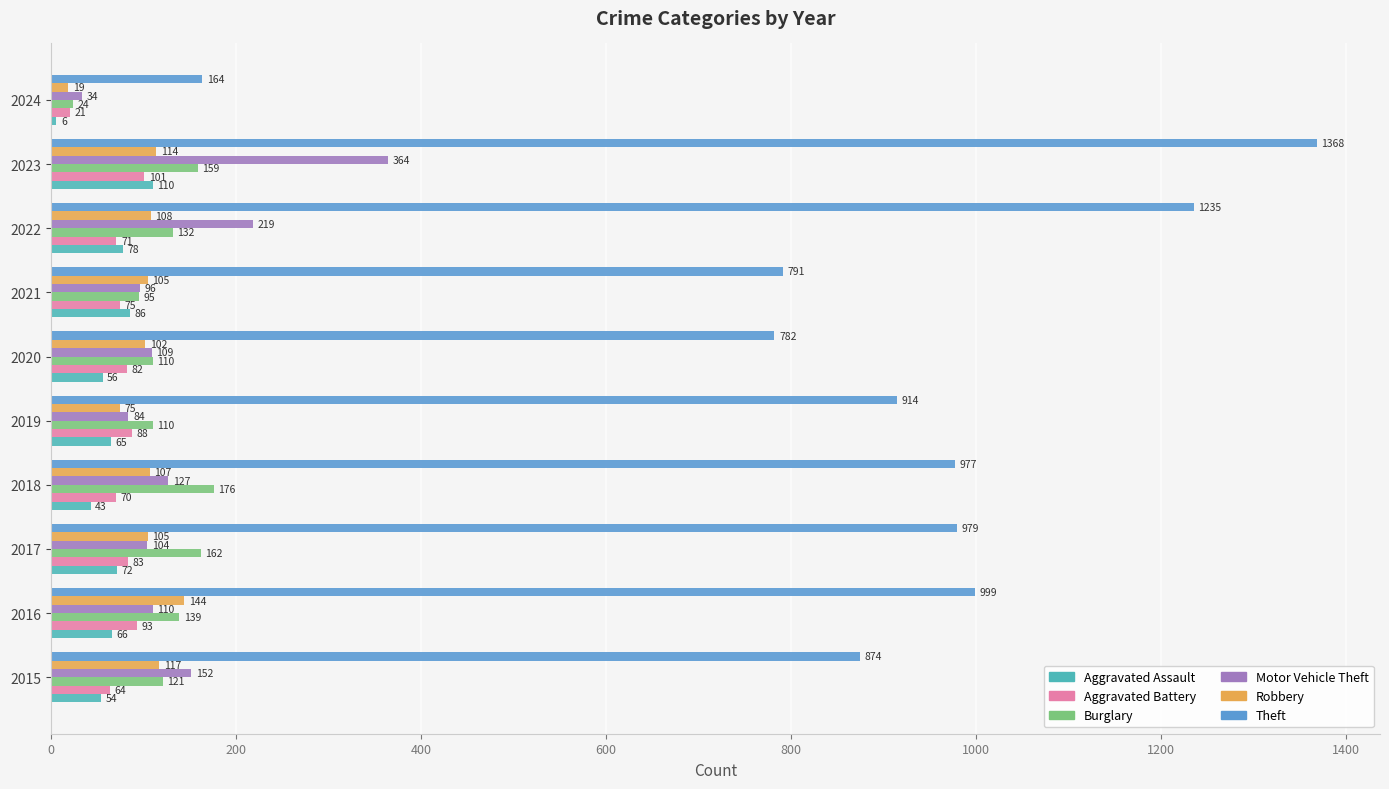

Is it true that Robbery equals 117 at 2015?

True